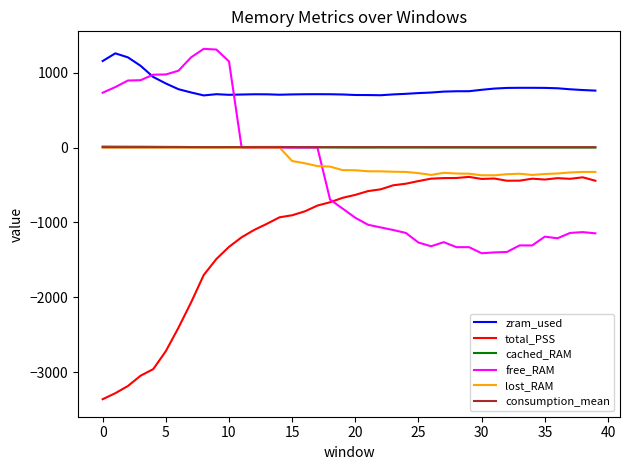

True or false: zram_used and total_PSS intersect in this chart.

False